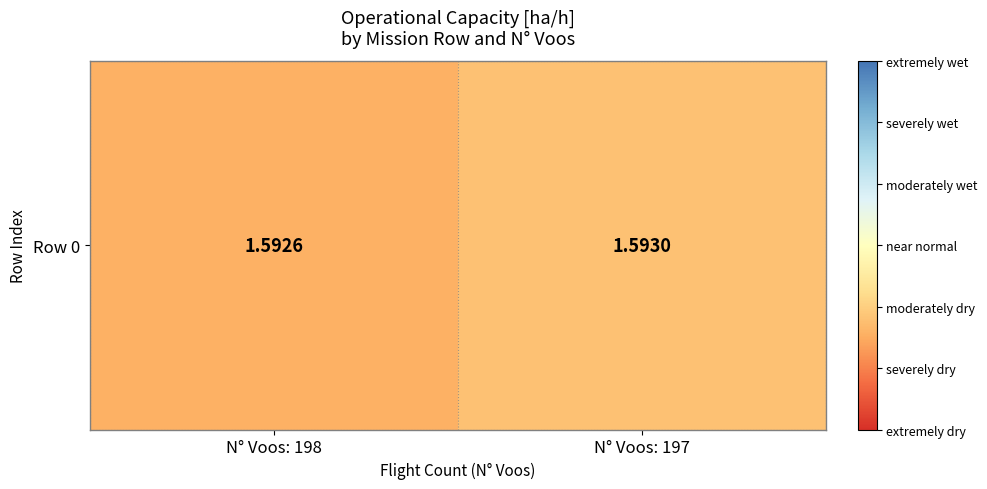

Reading left to right, extract all data points from this chart.

1.6	1.6